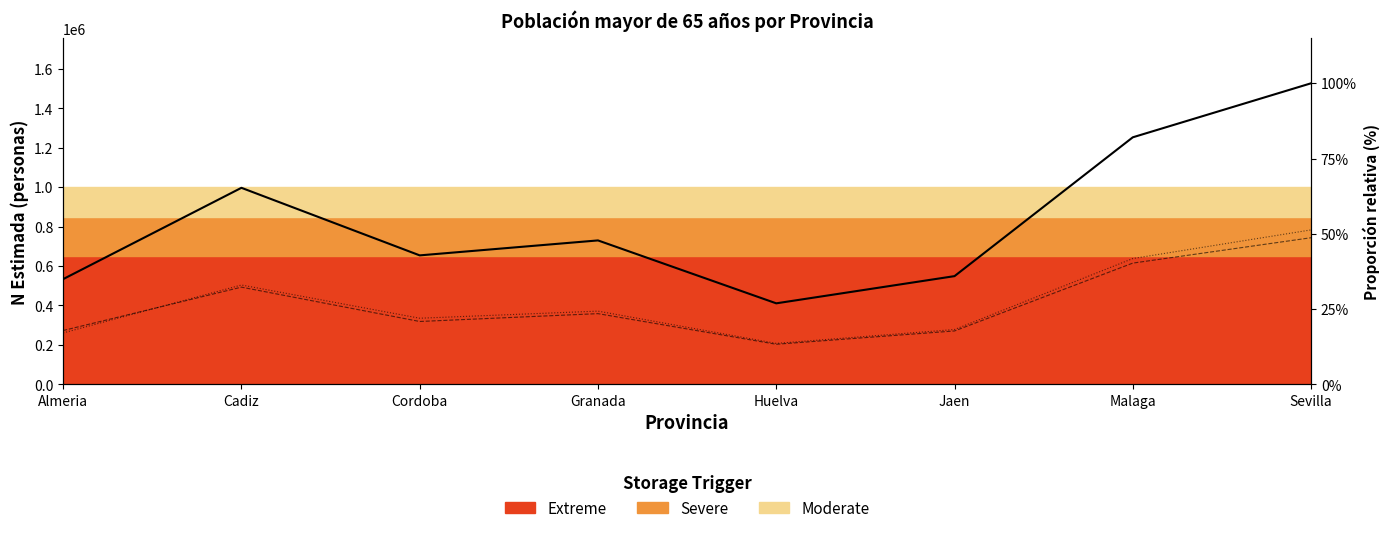

True or false: Total N (estimada) and Mujer N (estimada) intersect in this chart.

False